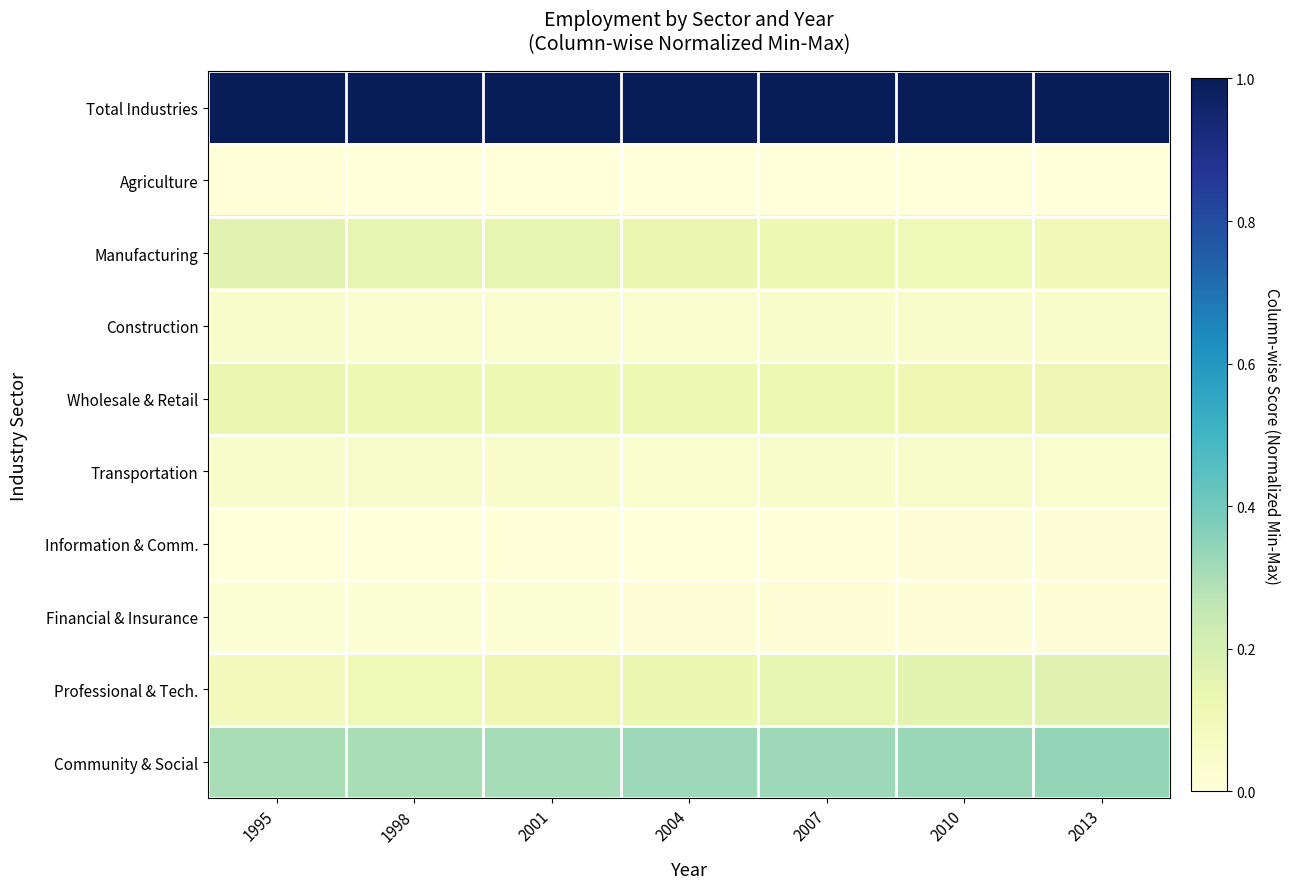

Rank the series by their maximum value, from lowest to highest.

Agriculture, Information & Comm., Financial & Insurance, Transportation, Construction, Wholesale & Retail, Manufacturing, Professional & Tech., Community & Social, Total Industries